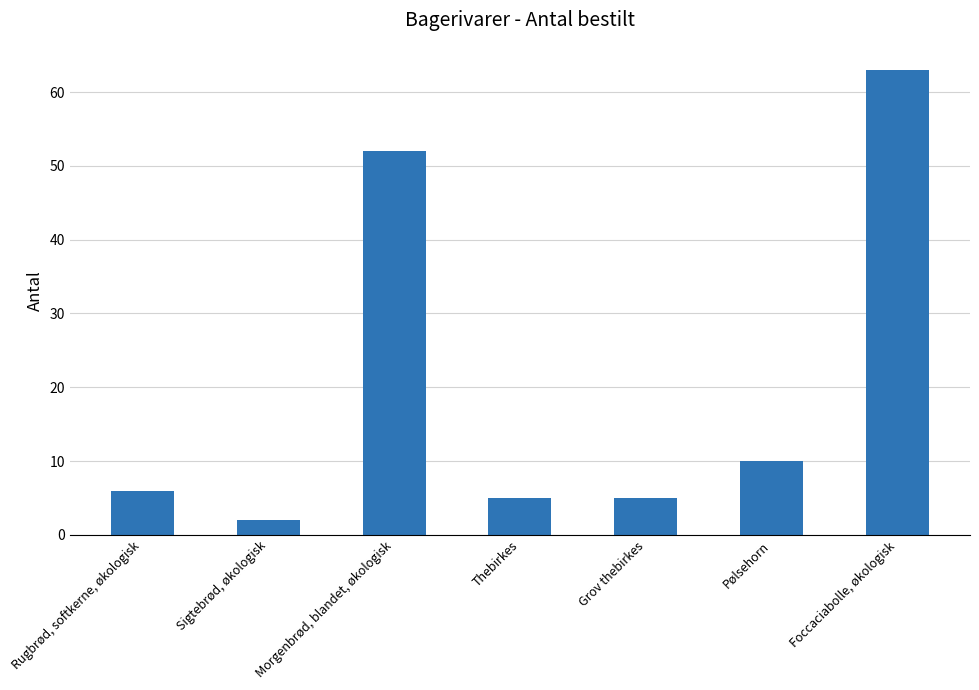

At which category does the chart reach its minimum across all series?

Sigtebrød, økologisk